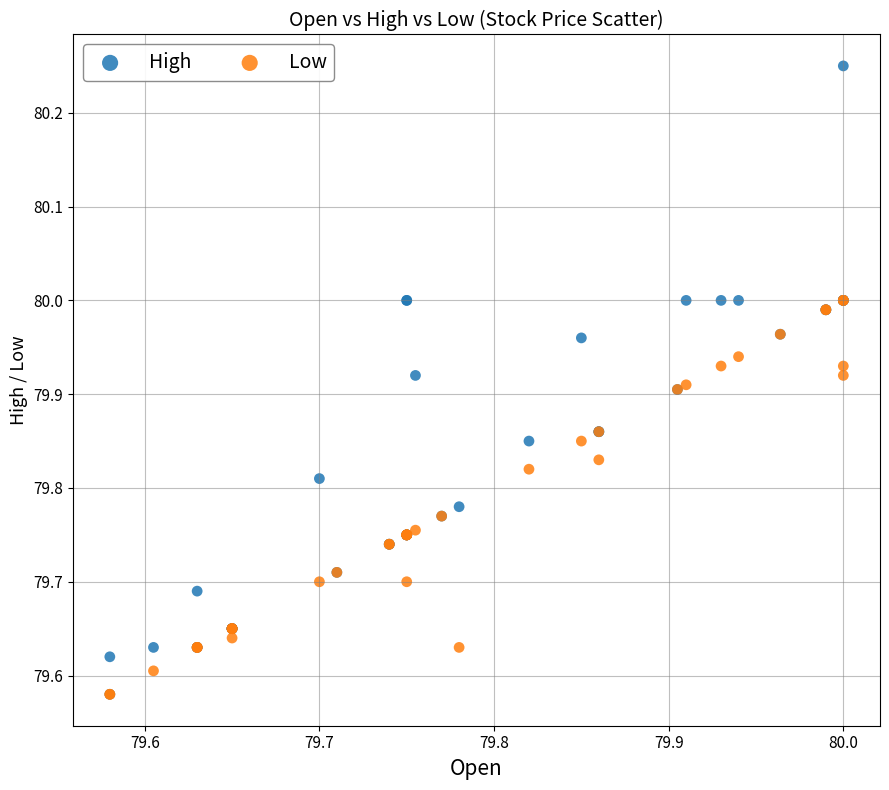

Which series has the widest spread of Y values?

High